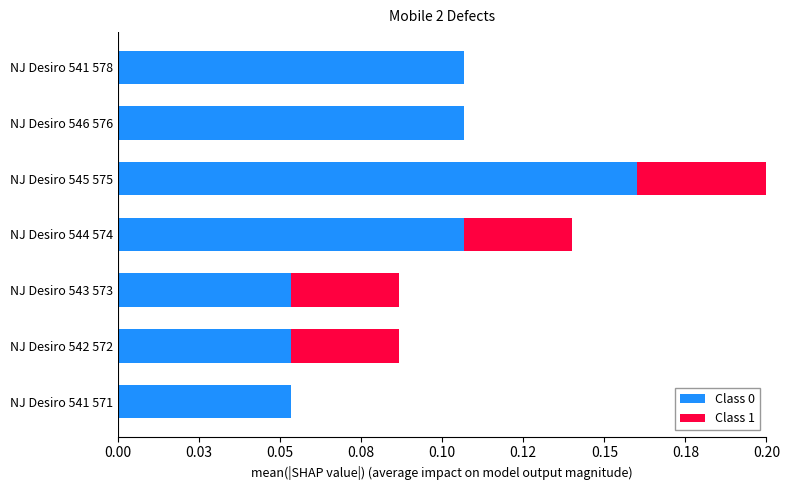

List the series in order of their overall mean, lowest first.

Class 1, Class 0